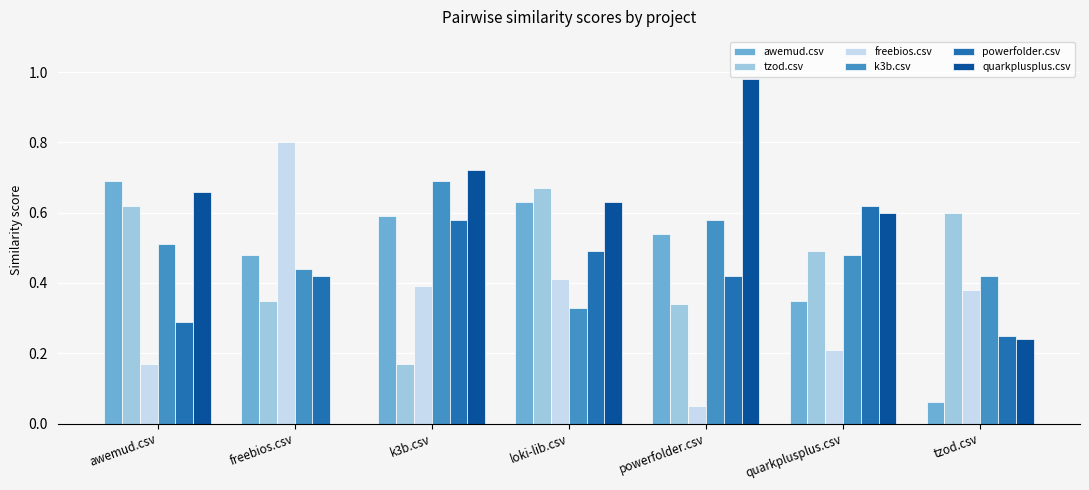

Is the value of powerfolder.csv at tzod.csv greater than the value of quarkplusplus.csv at powerfolder.csv?

No